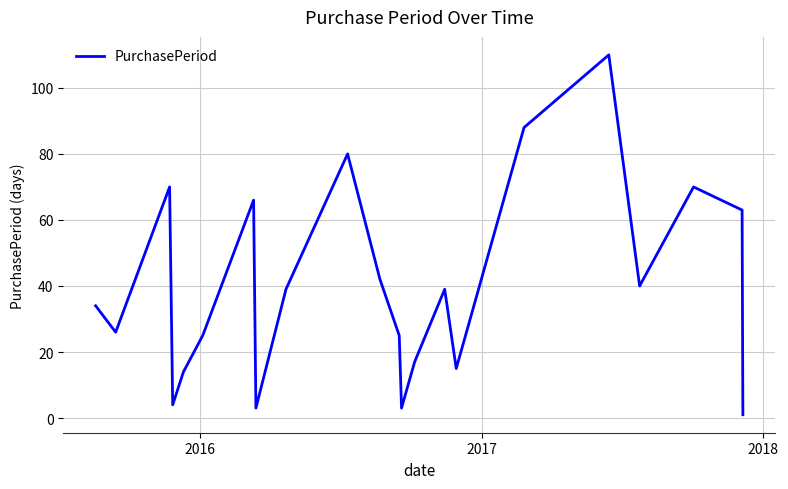

What is the maximum value shown in the chart?

110